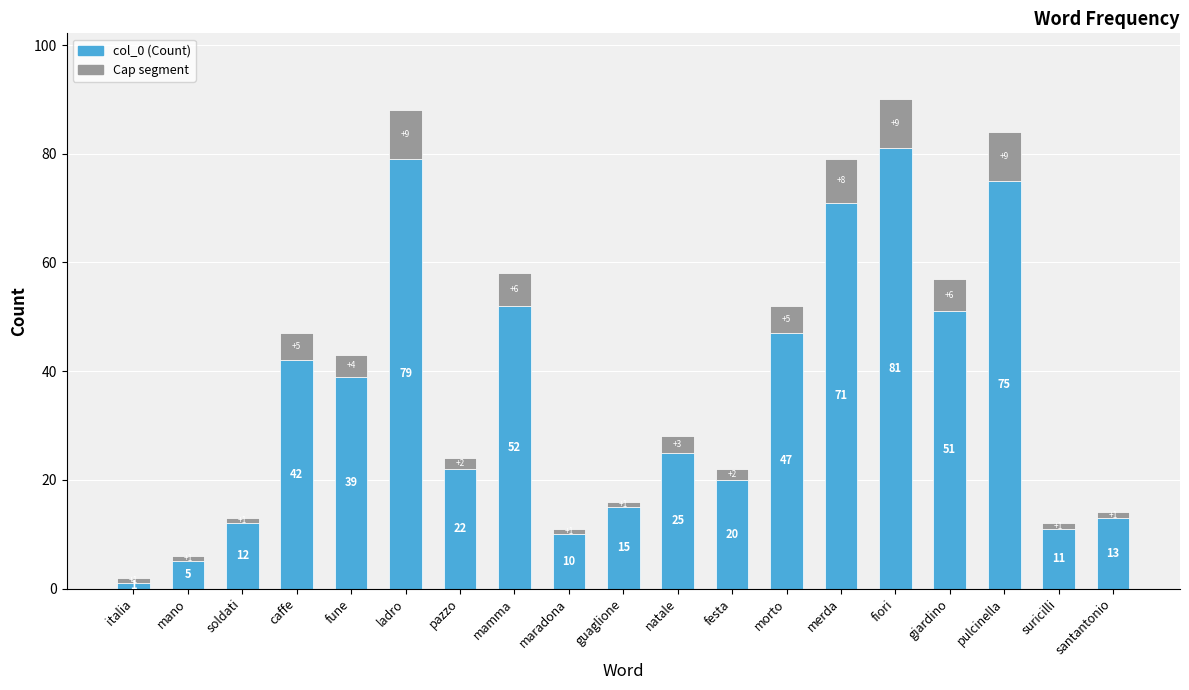

What is the total value across all series at maradona?

11